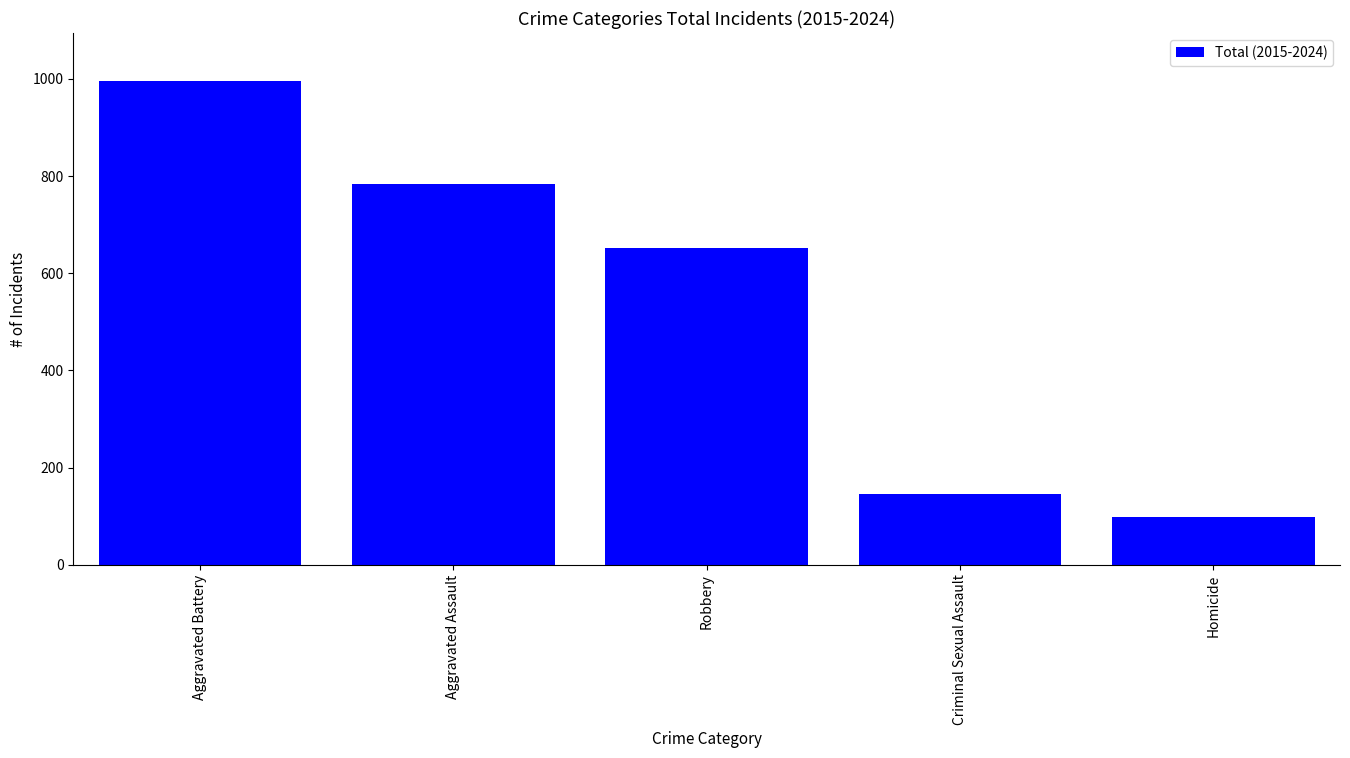

What is the ratio of the value at Robbery to the value at Aggravated Assault?

0.8